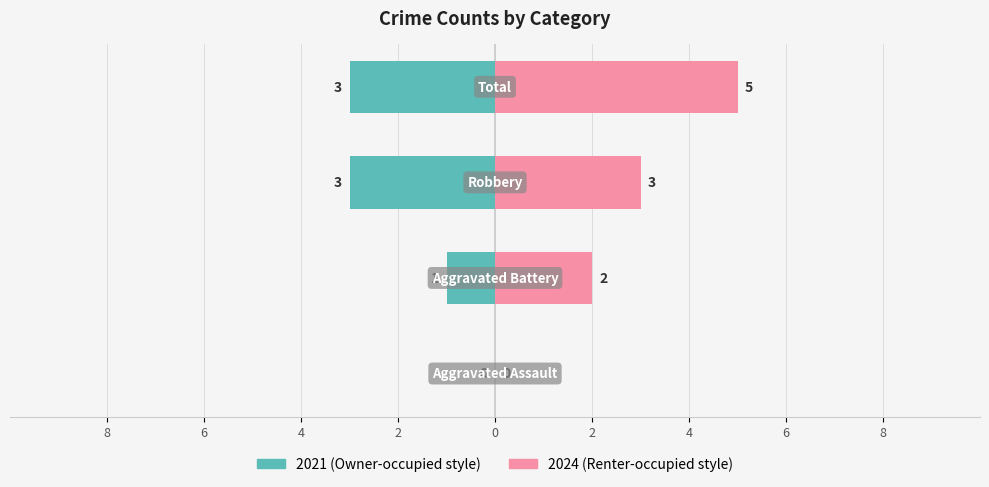

Reading left to right, what are all the values shown in this chart?

Owner-occupied: 0	-1	-3	-3
Renter-occupied: 0	2	3	5